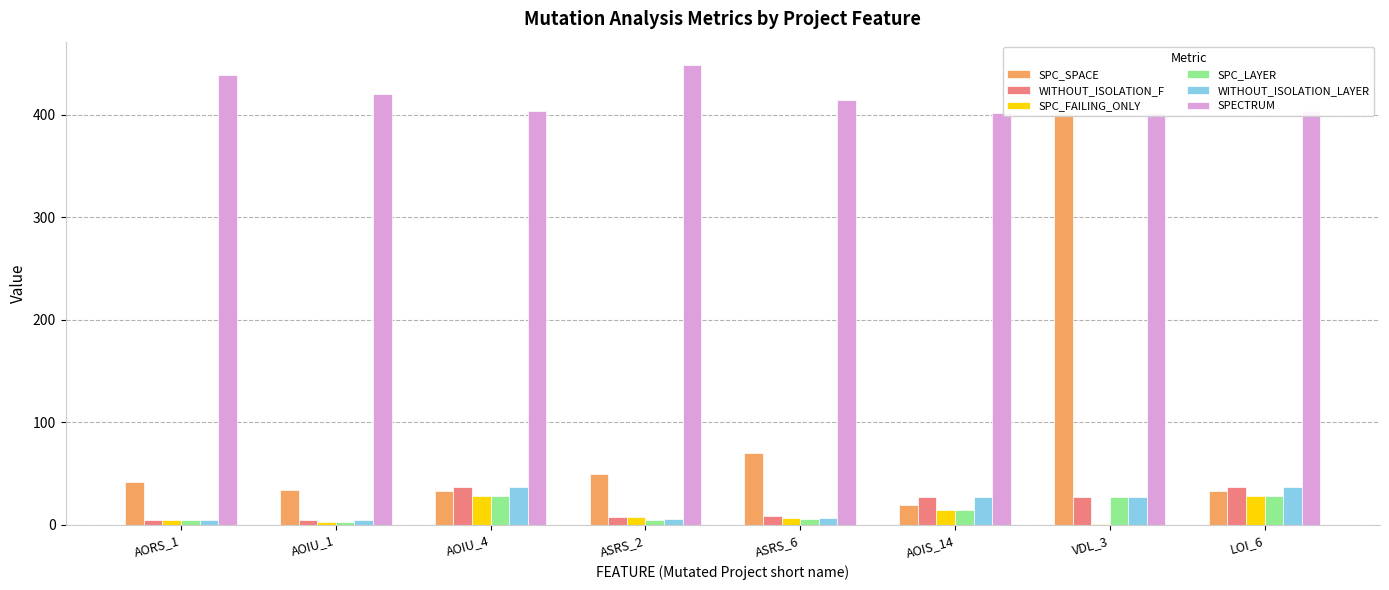

Where is WITHOUT_ISOLATION_F nearest to the value 21?

AOIS_14